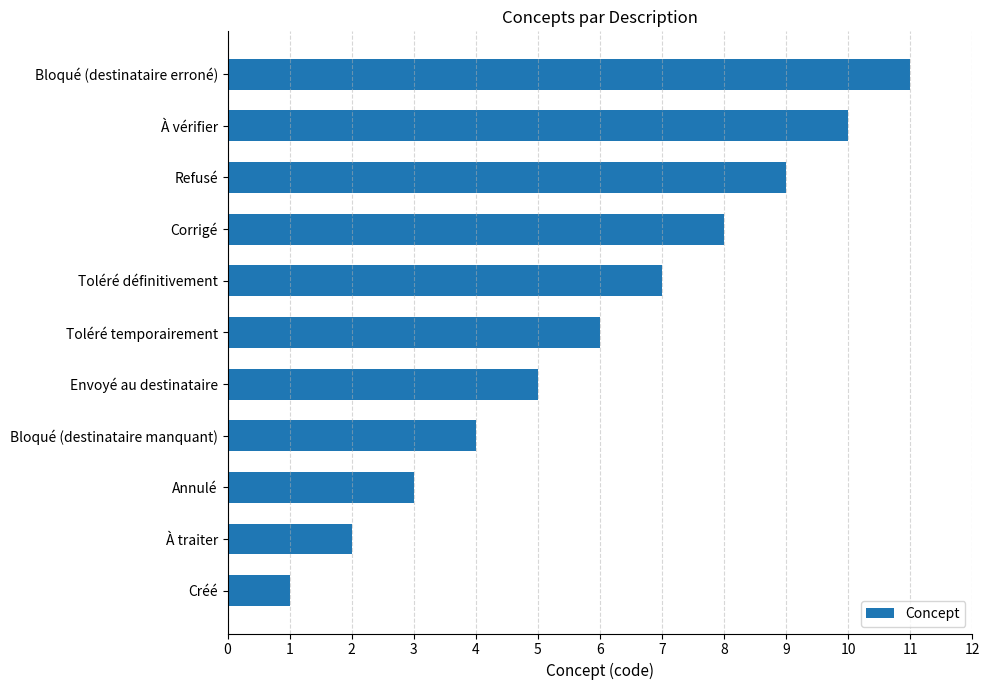

What is the difference between the values at Bloqué (destinataire erroné) and Toléré temporairement?

5